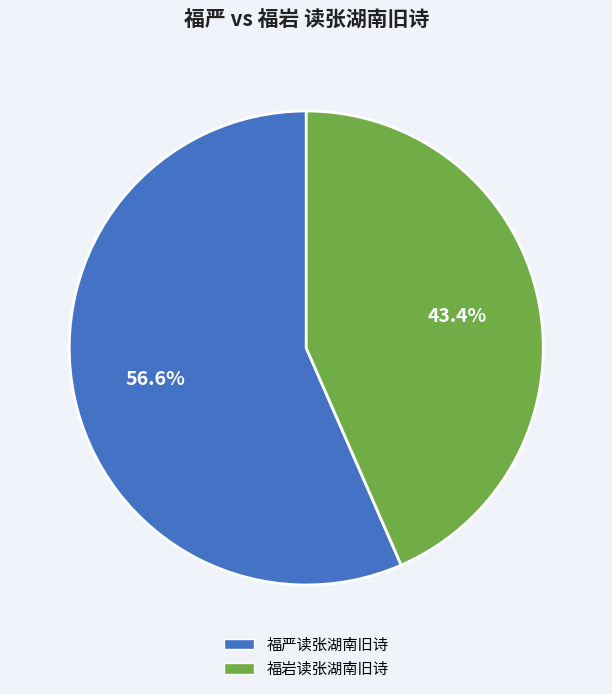

Count the number of slices in the pie.

2